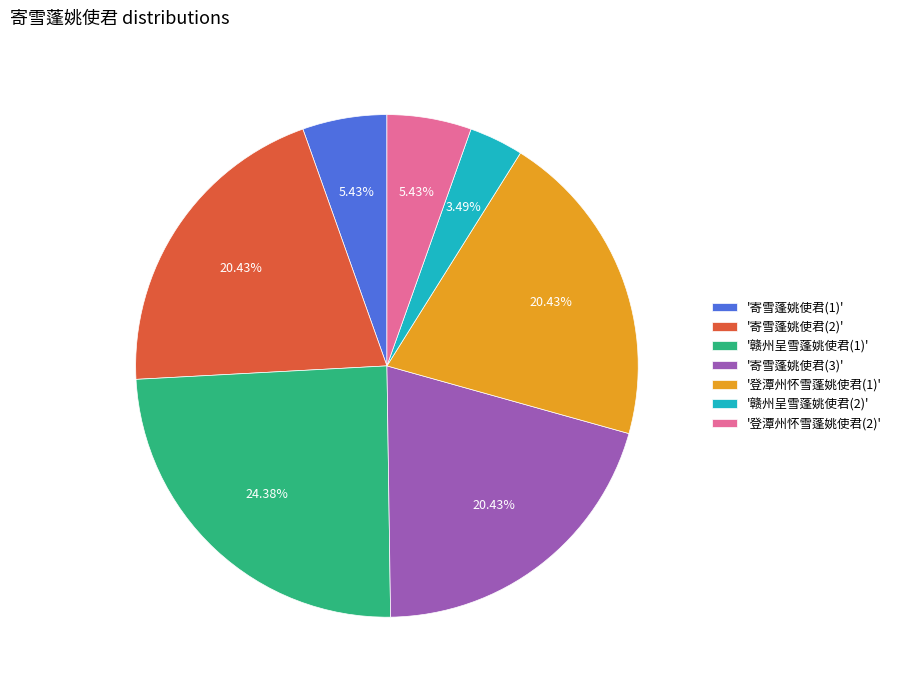

What is the ratio of the value at '登潭州怀雪蓬姚使君(2)' to the value at '寄雪蓬姚使君(1)'?

1.0